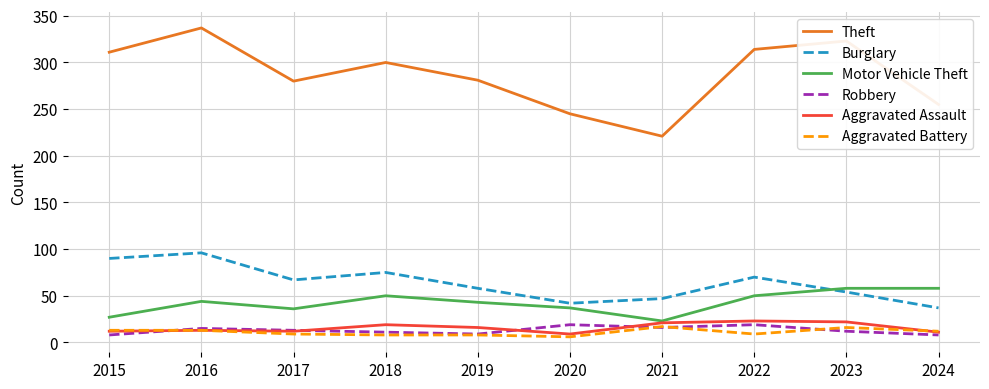

What is the sum of all Motor Vehicle Theft values?

426